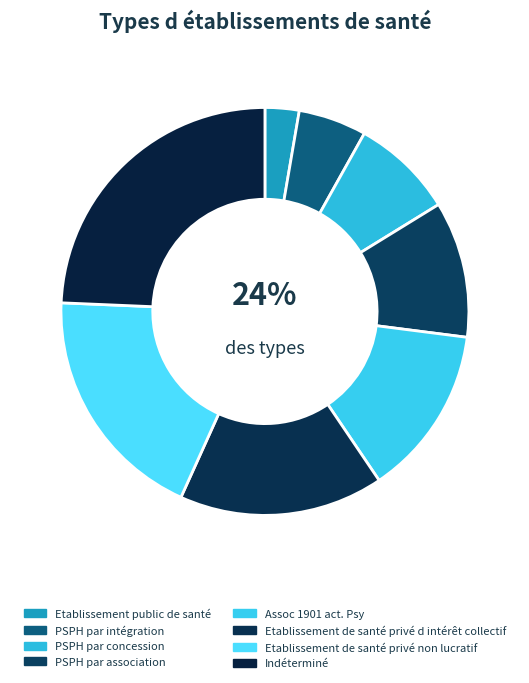

What is the ratio of the value at Etablissement de santé privé d intérêt collectif to the value at Assoc 1901 act. Psy?

1.2